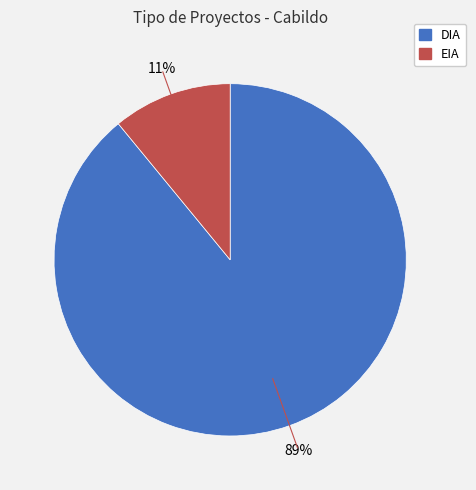

Between EIA and DIA, which is larger?

DIA